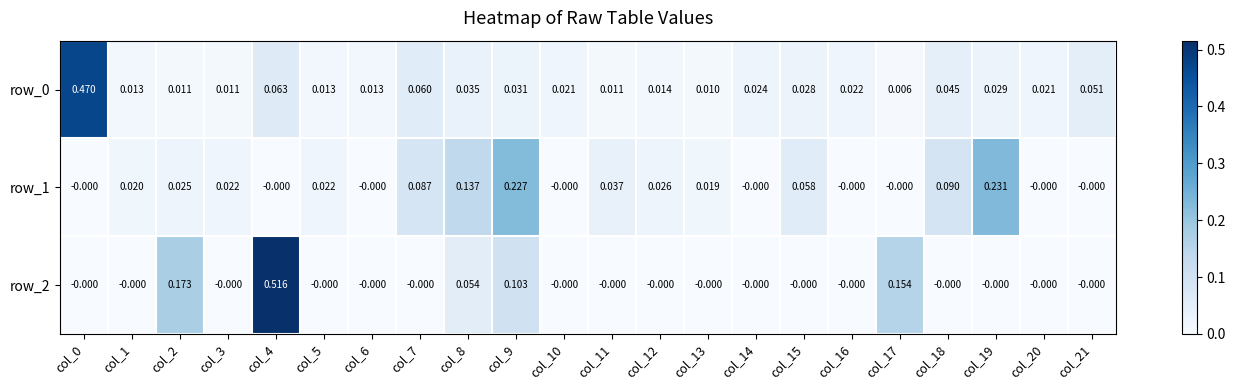

Is the value of row_2 at col_2 greater than the value of row_1 at col_5?

Yes